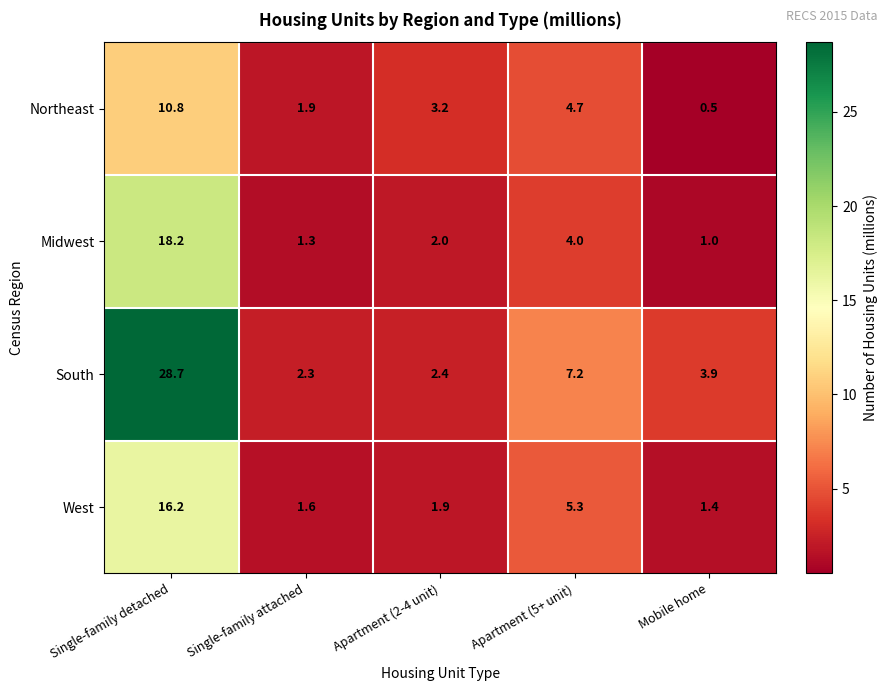

True or false: Northeast has a value of 1.9 at Single-family attached.

True